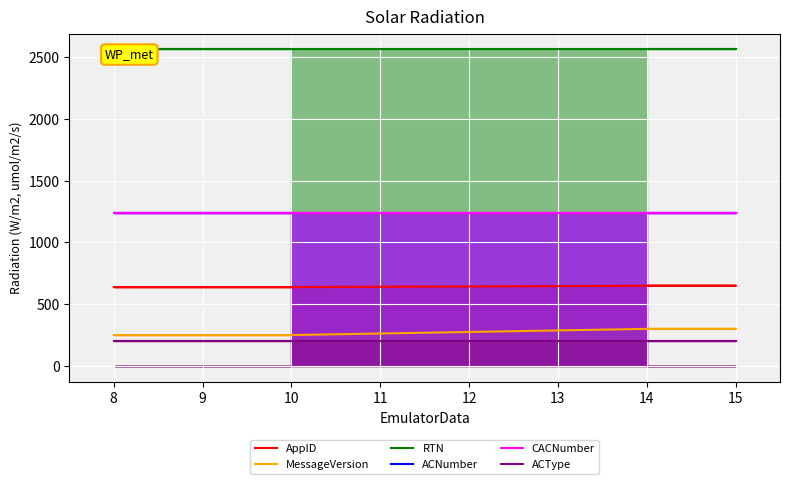

True or false: CACNumber and ACNumber intersect in this chart.

False